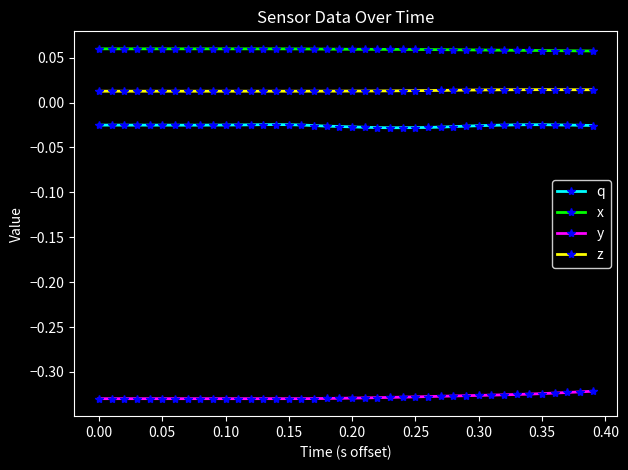

How many x values are between 0 and 1?

40